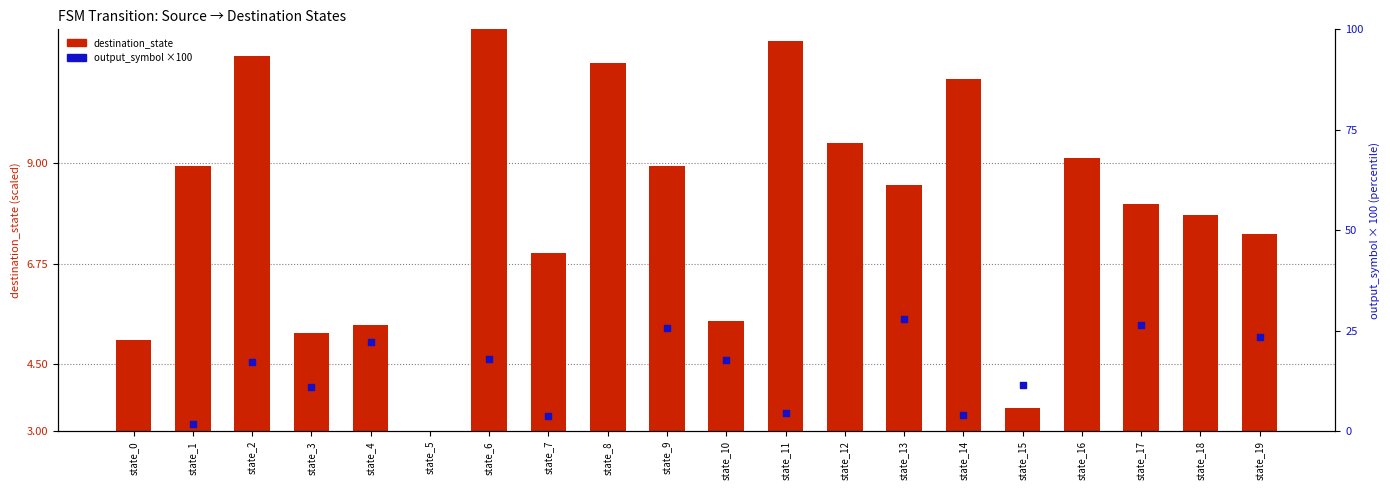

Which series has the widest spread of Y values?

output_symbol (scaled)